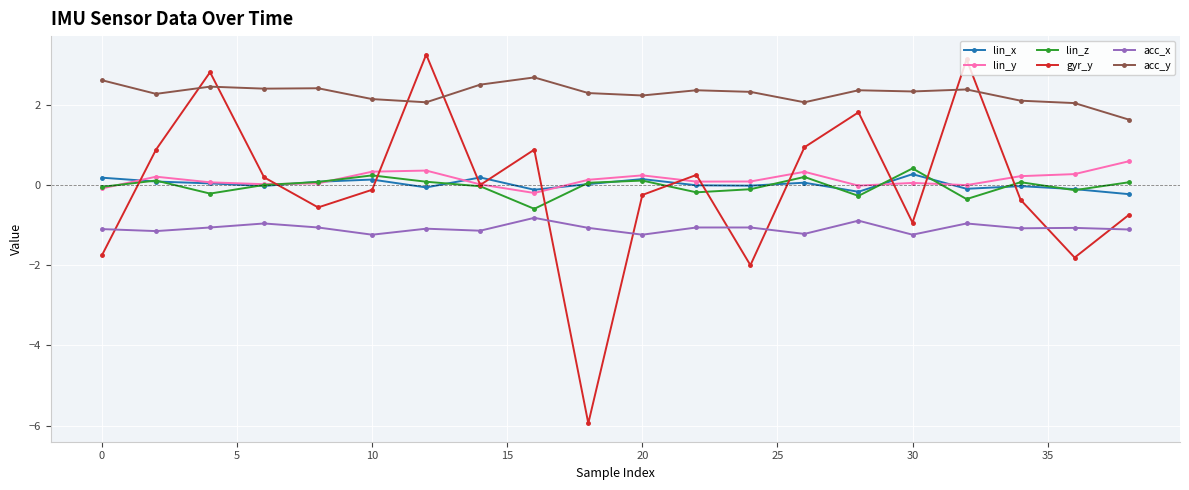

Count the number of data series in this chart.

6